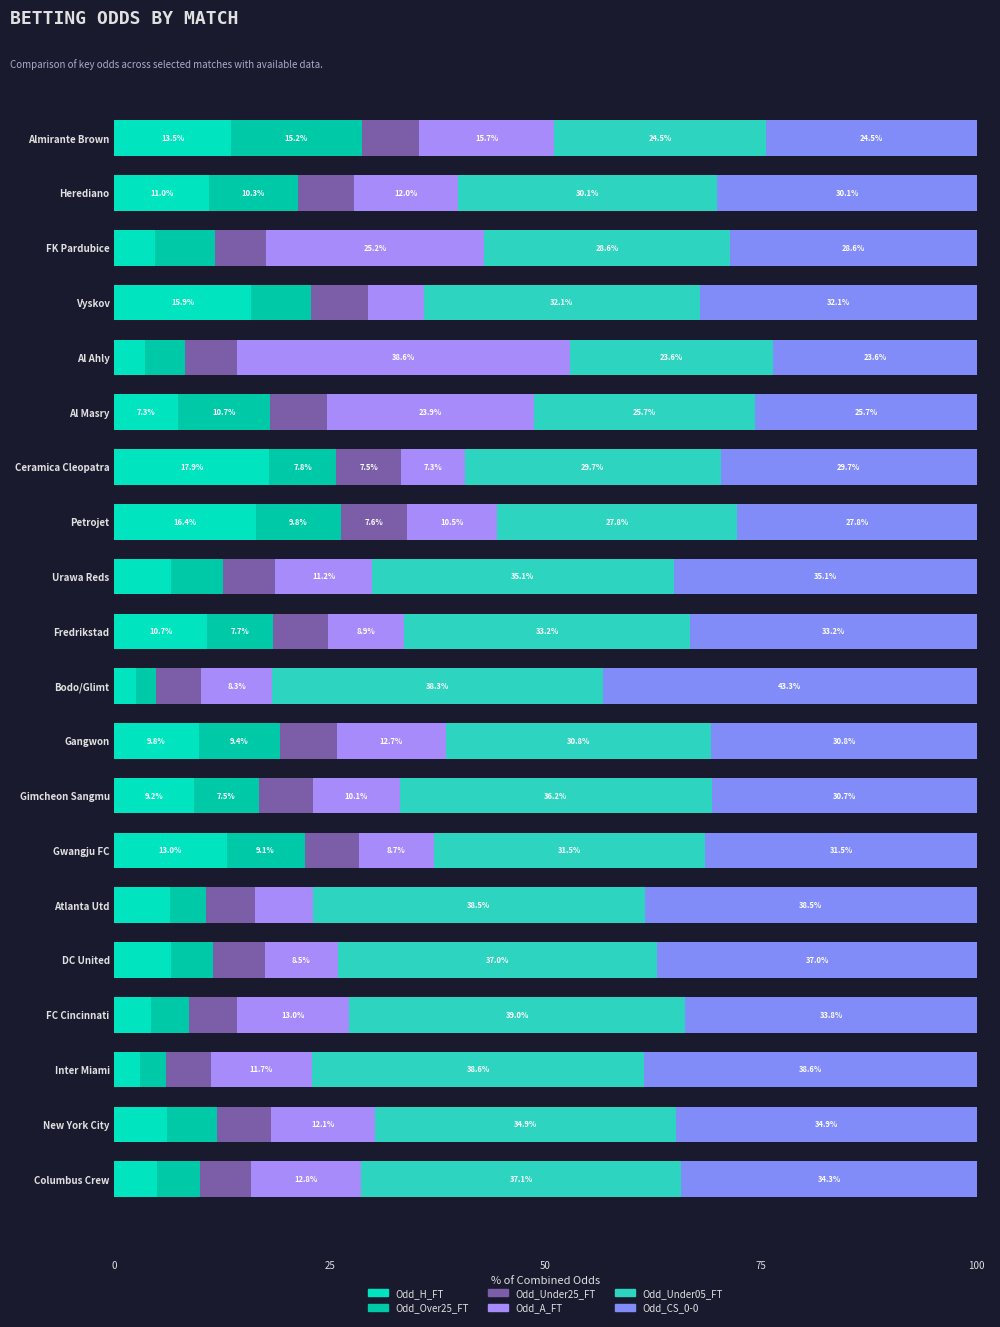

What are all the series names shown in the legend?

Odd_H_FT, Odd_Over25_FT, Odd_Under25_FT, Odd_A_FT, Odd_Under05_FT, Odd_CS_0-0